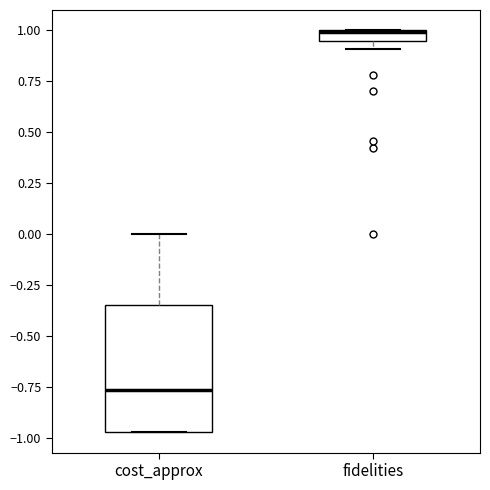

Where is the upper edge of the box for fidelities on the y-axis? The values are not printed on the chart, so give them approximately, as read against the axis.

1.00